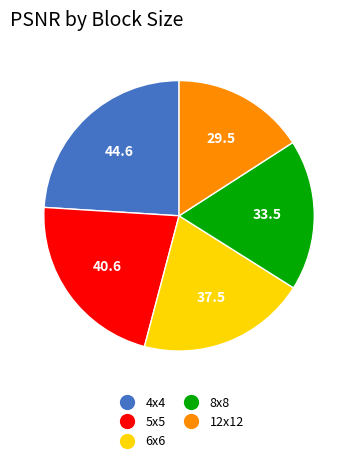

Is there any slice that represents more than half of the pie?

No